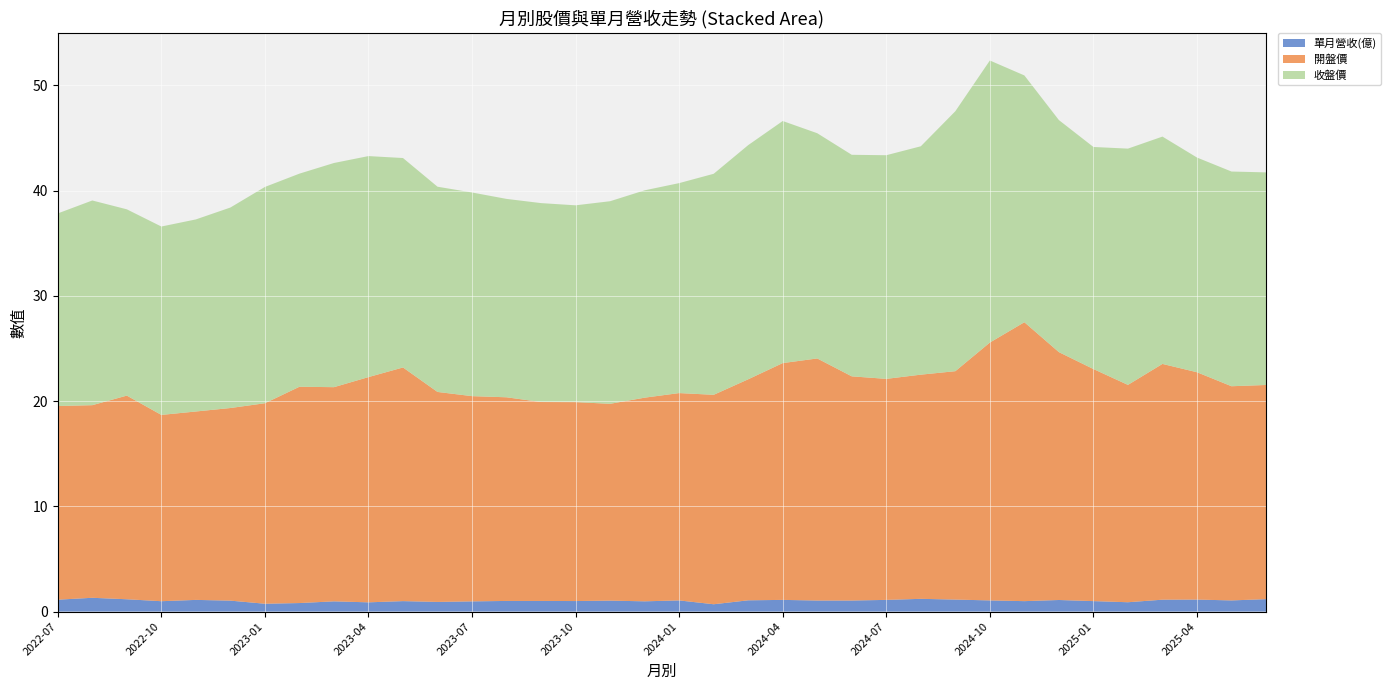

Reading left to right, extract all data points from this chart.

單月營收(億): 1.1	1.3	1.2	1.0	1.1	1.0	0.7	0.8	1.0	0.9	1.0	0.9	1.0	1.0	1.0	1.0	1.0	1.0	1.1	0.7	1.1	1.1	1.1	1.1	1.1	1.2	1.1	1.1	1.0	1.1	1.0	0.9	1.1	1.1	1.1	1.2
開盤價: 18.4	18.3	19.4	17.7	17.9	18.3	19.1	20.6	20.4	21.4	22.2	19.9	19.5	19.4	18.9	18.9	18.7	19.4	19.7	19.9	21.0	22.5	23.0	21.3	21.0	21.3	21.7	24.5	26.5	23.6	22.1	20.6	22.4	21.6	20.4	20.4
收盤價: 18.3	19.4	17.7	17.9	18.2	19.1	20.6	20.2	21.3	21.0	19.9	19.5	19.4	18.9	18.9	18.7	19.2	19.7	19.9	21.0	22.2	23.0	21.4	21.1	21.2	21.7	24.7	26.8	23.4	22.1	21.1	22.4	21.6	20.4	20.4	20.2